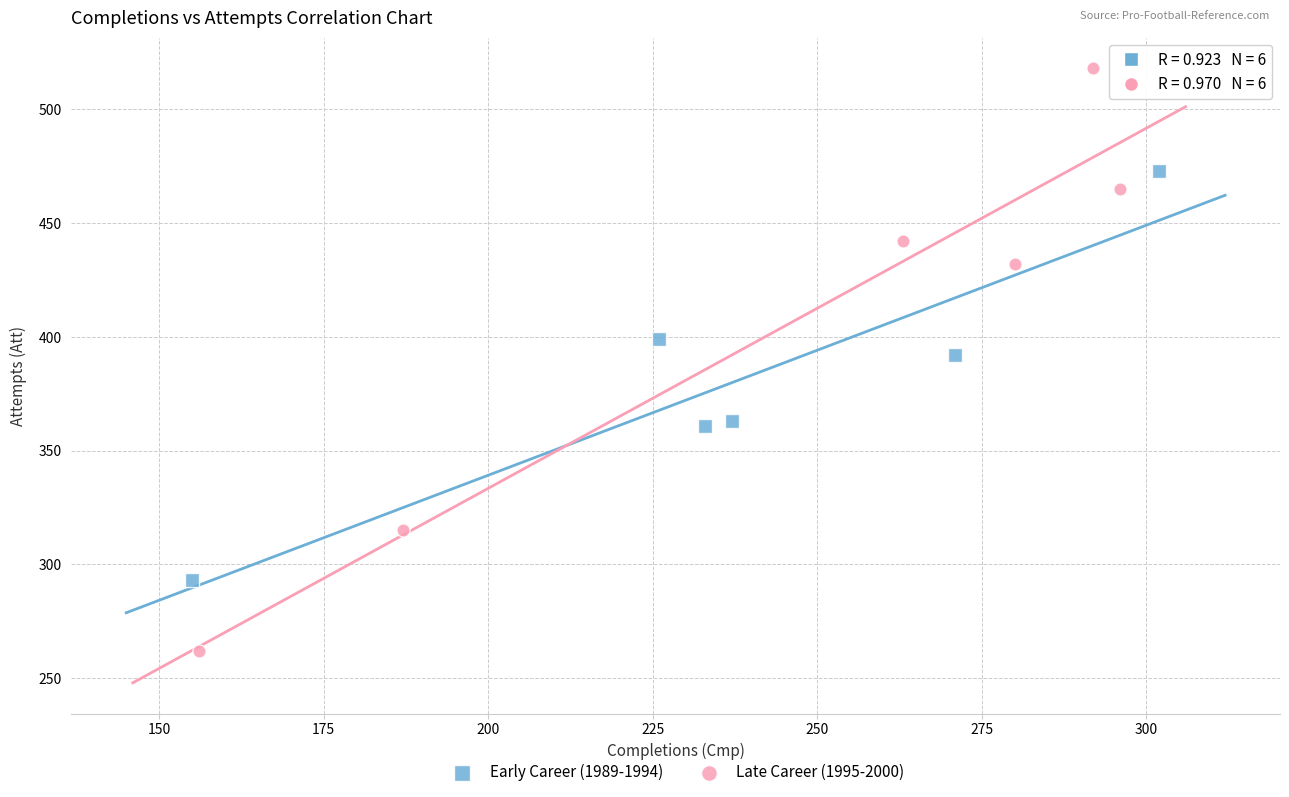

Which series has the widest spread of Y values?

Late Career (1995-2000)